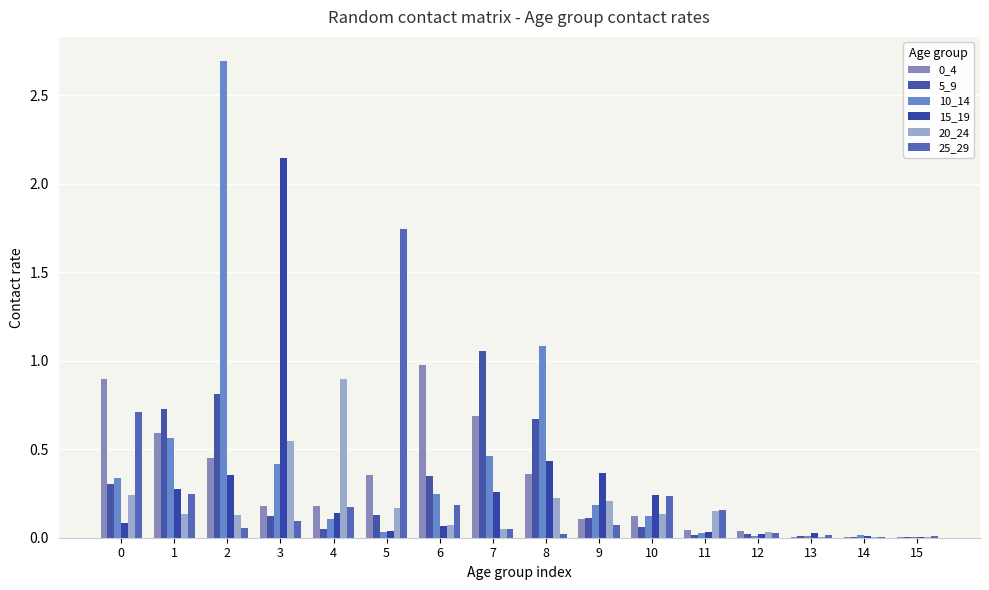

What is the sum of the 5_9 values at 11 and 0?

0.3